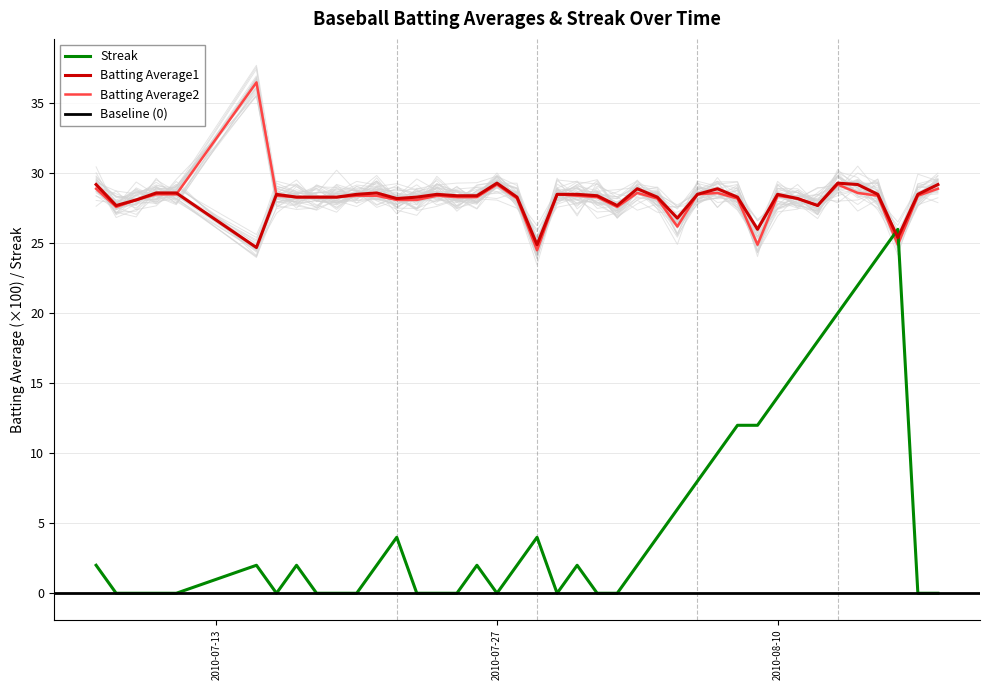

Which series changed the most between 2010-07-24 and 2010-07-31?

Streak